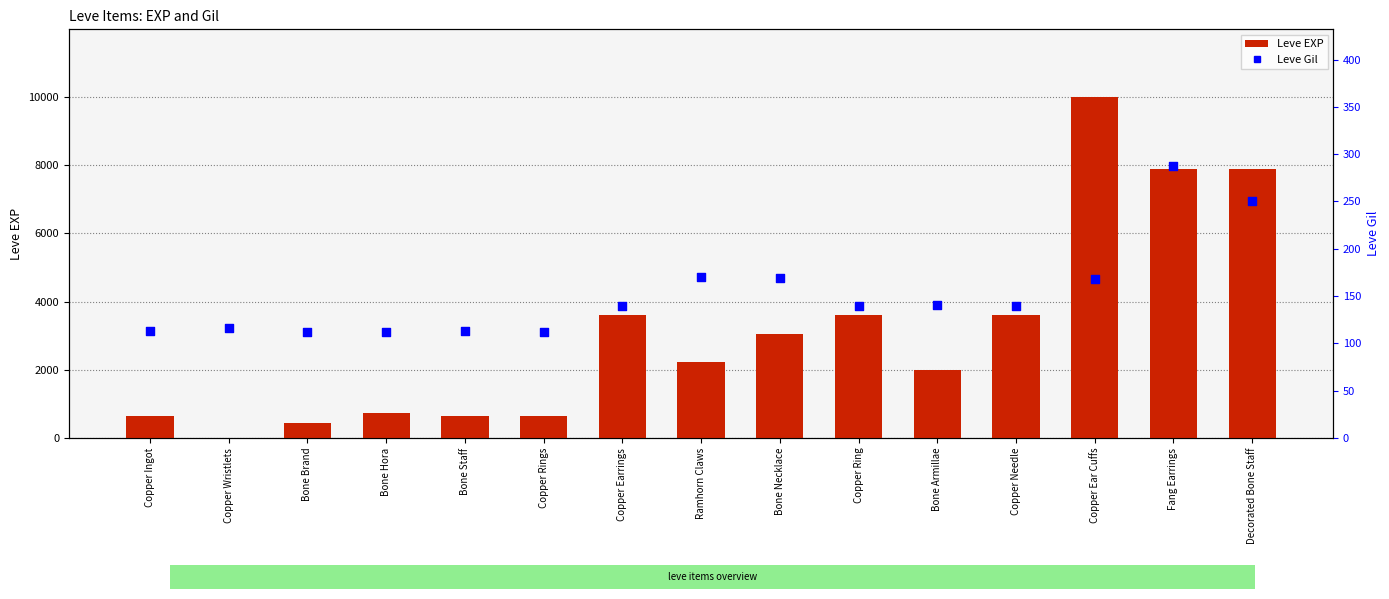

At which category is the sum across all series the highest?

Copper Ear Cuffs